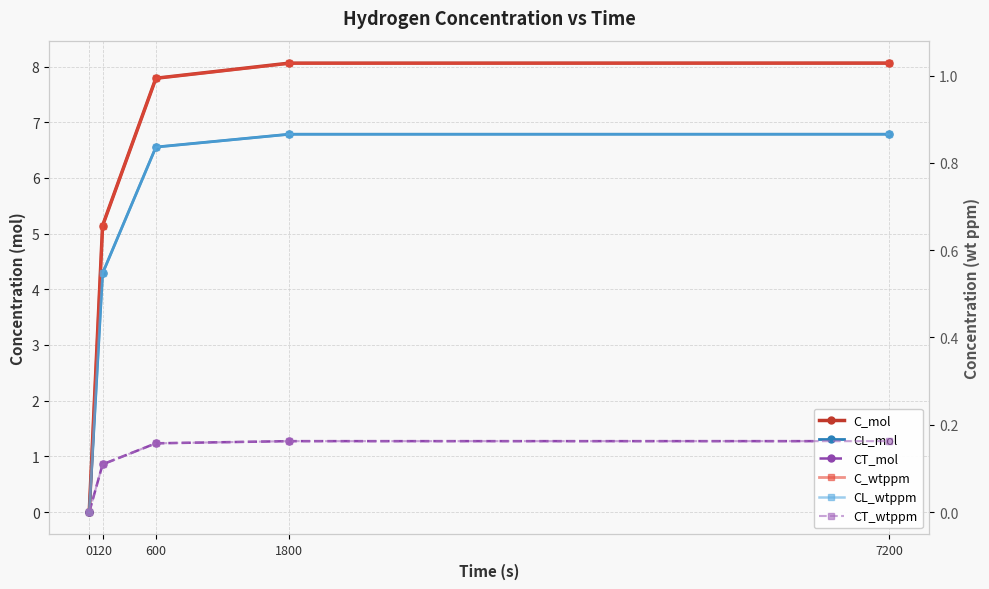

What is the difference between the second highest and second lowest values in the CL_mol series?

2.5